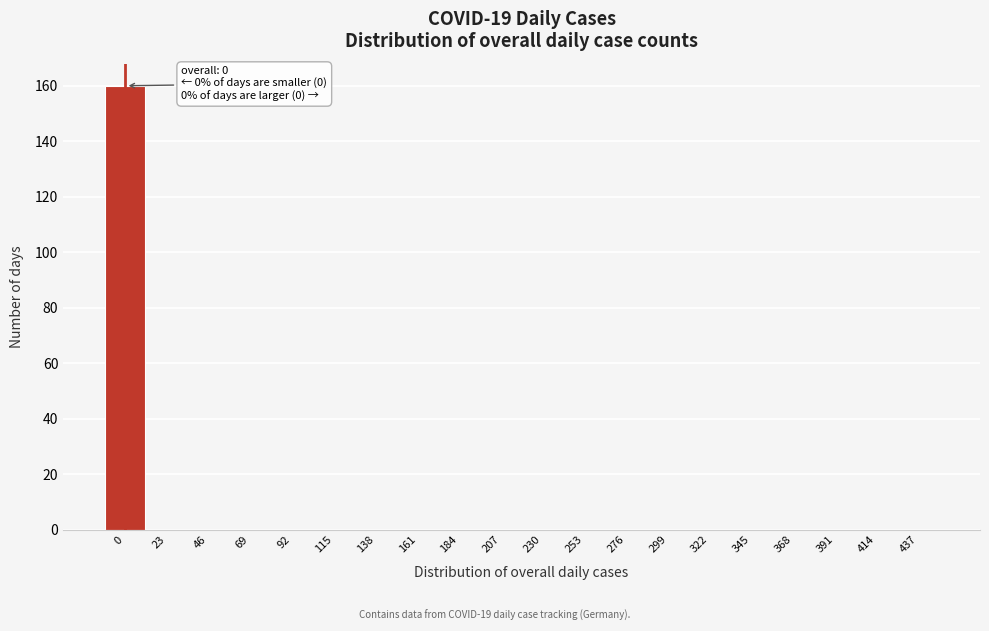

Reading left to right, transcribe all the data shown in this chart.

0=160	23=0	46=0	69=0	92=0	115=0	138=0	161=0	184=0	207=0	230=0	253=0	276=0	299=0	322=0	345=0	368=0	391=0	414=0	437=0